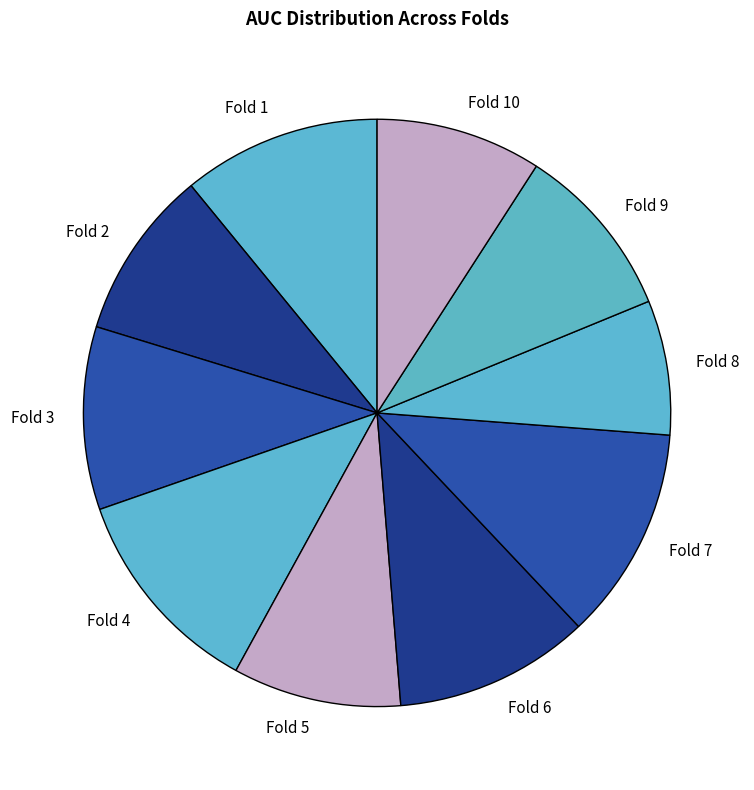

Combined, do Fold 1 and Fold 10 account for over 50%?

No